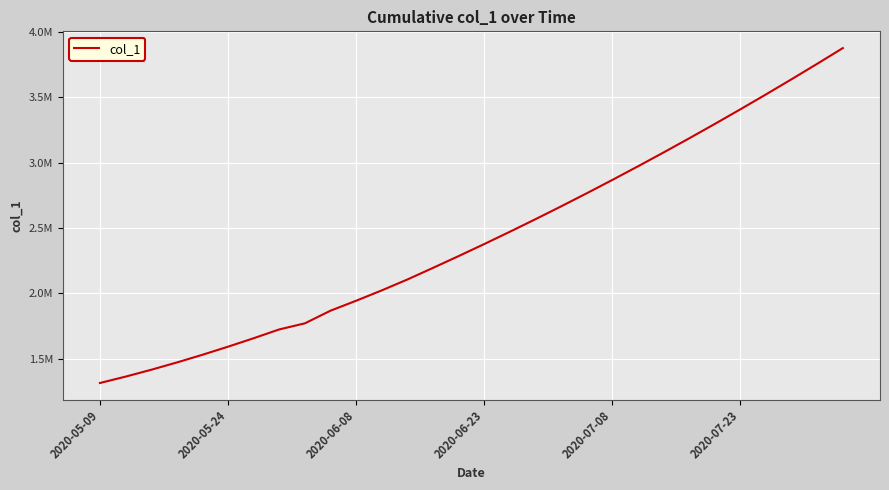

True or false: the data has more than 1 interior local peaks.

False